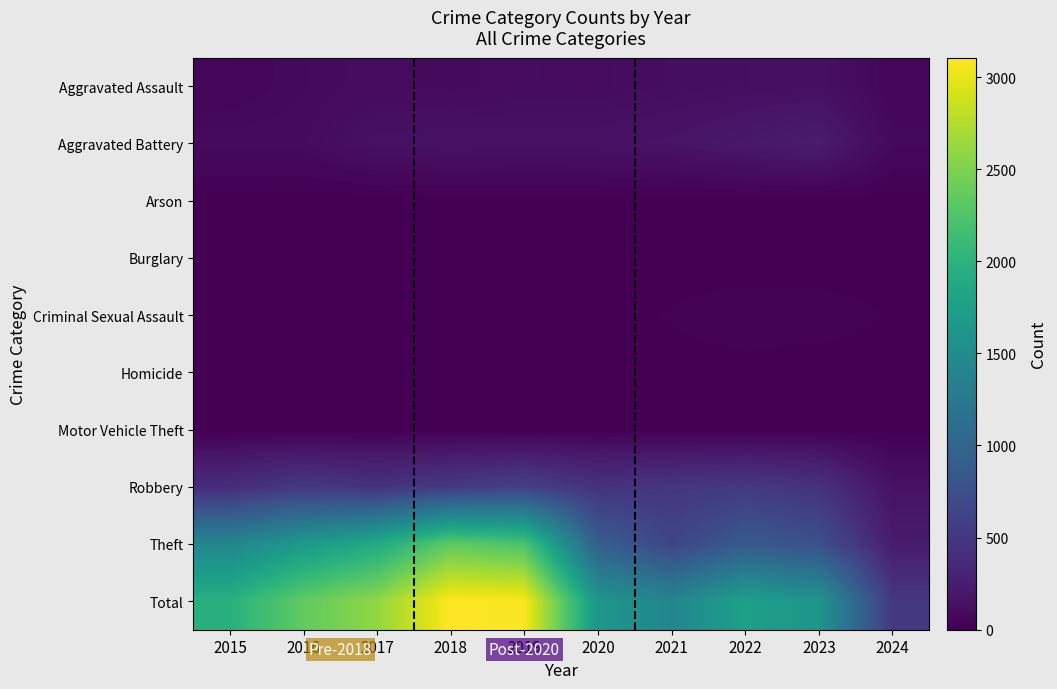

What is the total value across all series at 2024?

1018